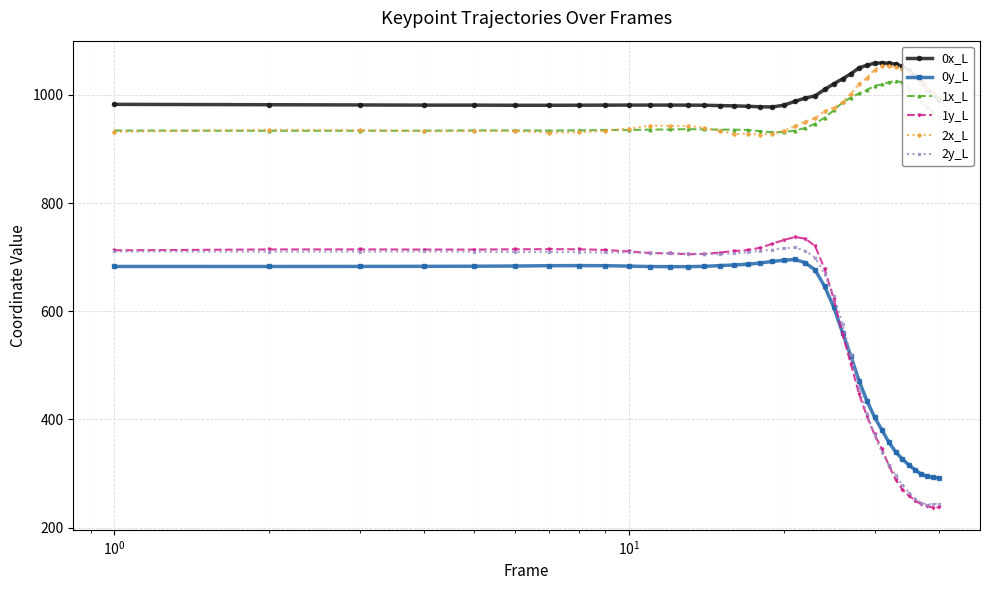

Which series has the largest range (max minus min)?

1y_L